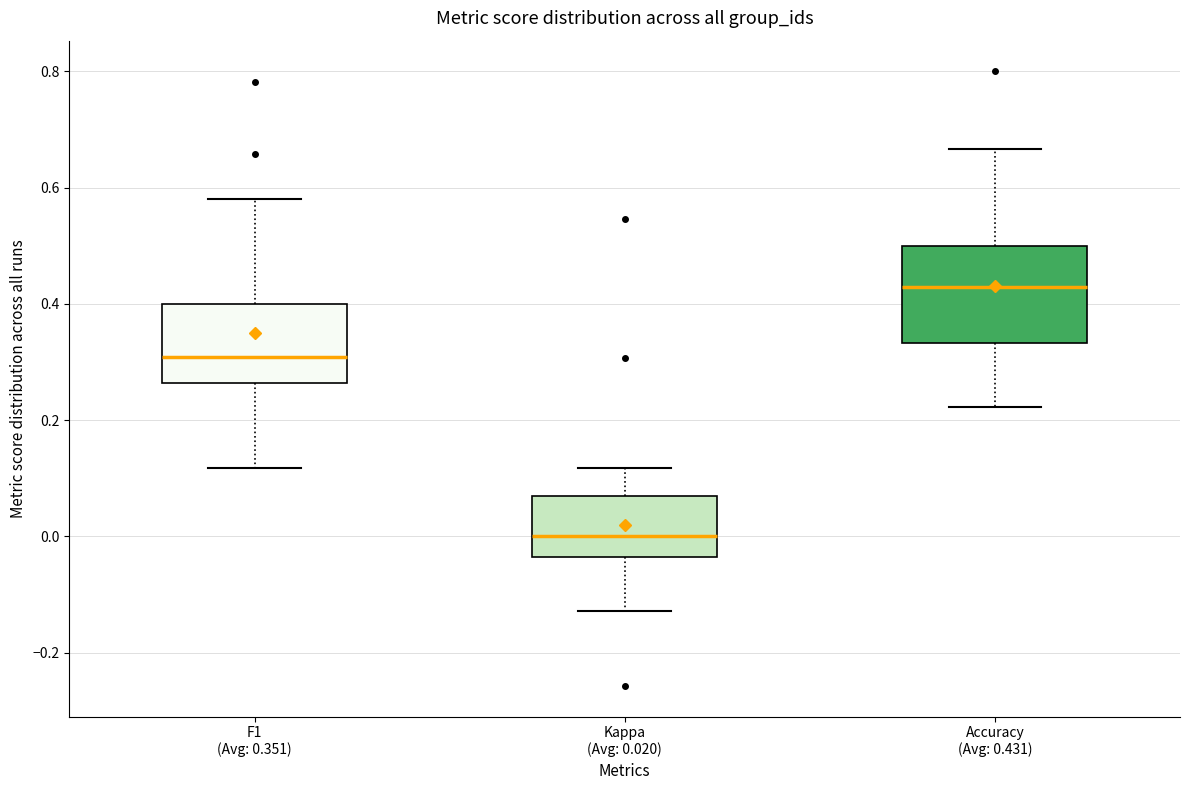

Reading left to right, transcribe this box plot: for each box, give where its median line is, the range the box spans, and where its two whiskers end, as read against the y-axis. The values are not printed on the chart, so give them approximately, as read against the axis.

F1 (Avg: 0.351): median 0.30, box 0.26 to 0.40, whiskers 0.12 to 0.58
Kappa (Avg: 0.020): median 0.00, box -0.04 to 0.06, whiskers -0.12 to 0.12
Accuracy (Avg: 0.431): median 0.42, box 0.34 to 0.50, whiskers 0.22 to 0.66